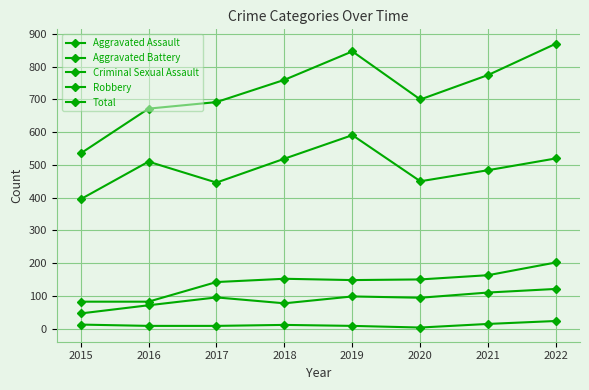

Is this an area chart (filled region under the line)?

No